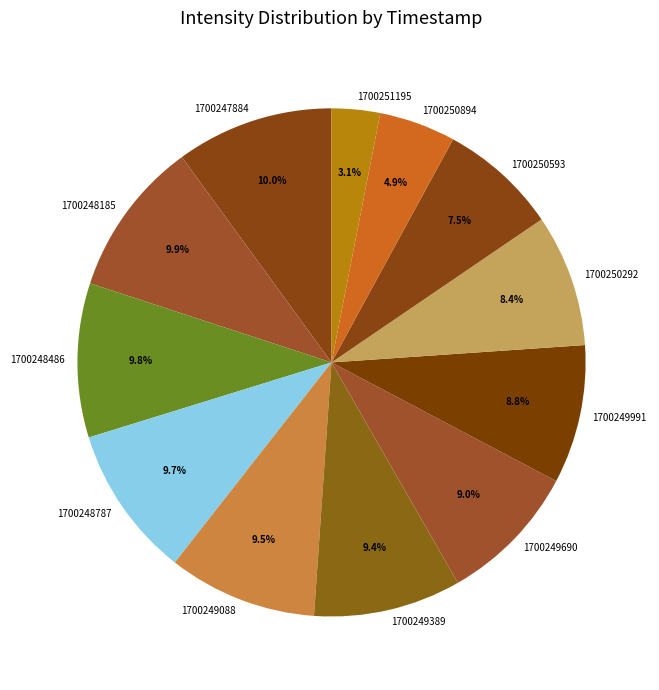

The 1700248787 slice represents 21% of the pie. True or false?

False